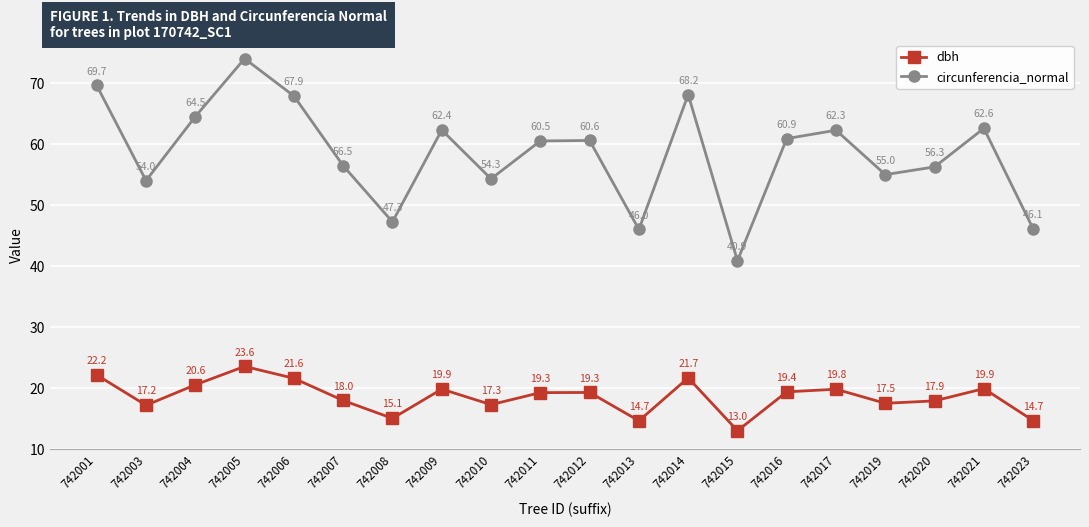

How many values in the circunferencia_normal series exceed 60?

11